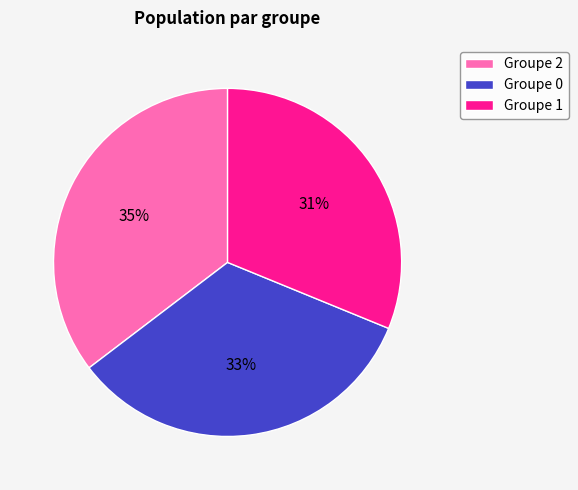

To the nearest percent, what portion does Groupe 0 represent?

33%